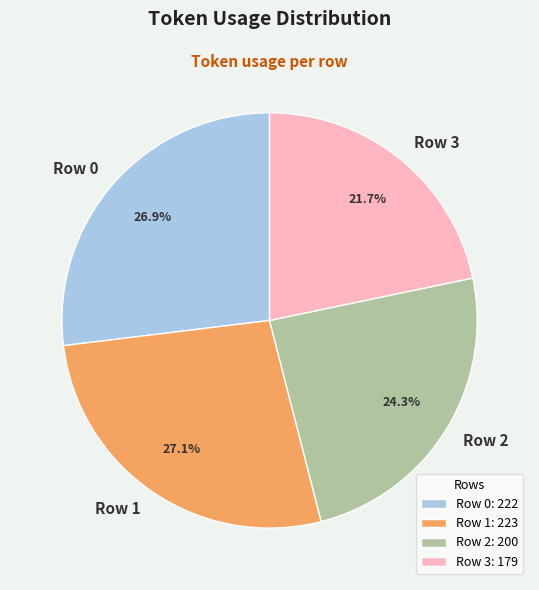

Combined, do Row 2 and Row 0 account for over 50%?

Yes